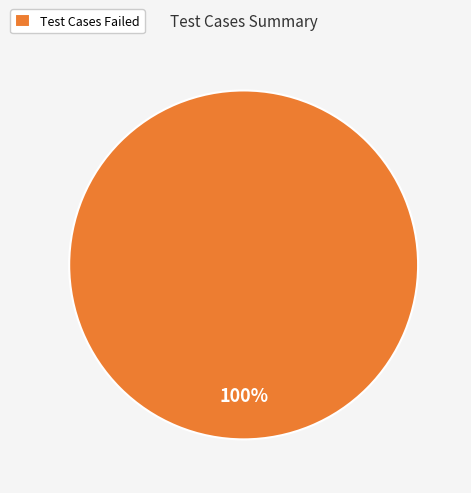

Rank the categories by value from highest to lowest.

Test Cases Failed